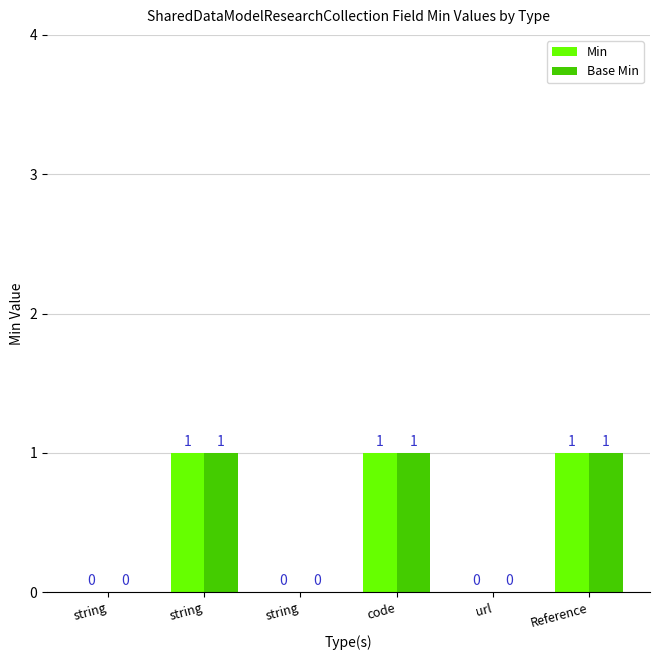

How many data points does each series have?

6